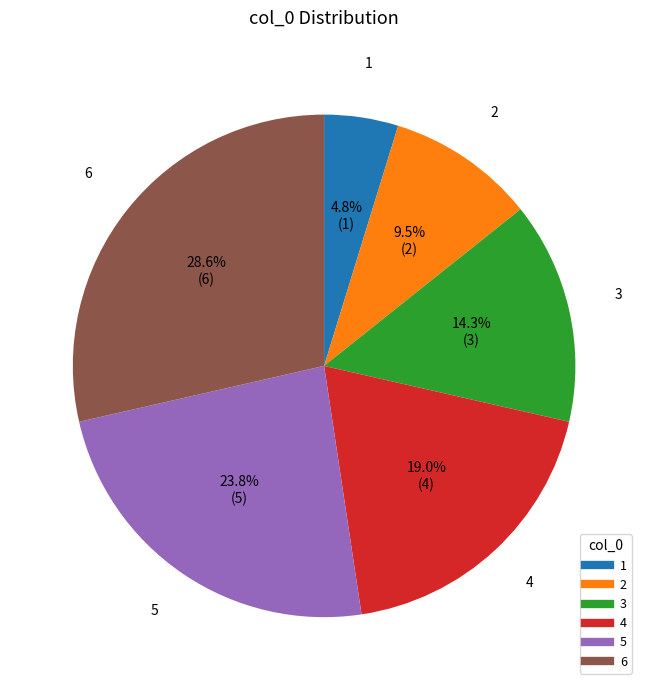

To the nearest percent, what is the difference between the largest and smallest slice percentages?

24%